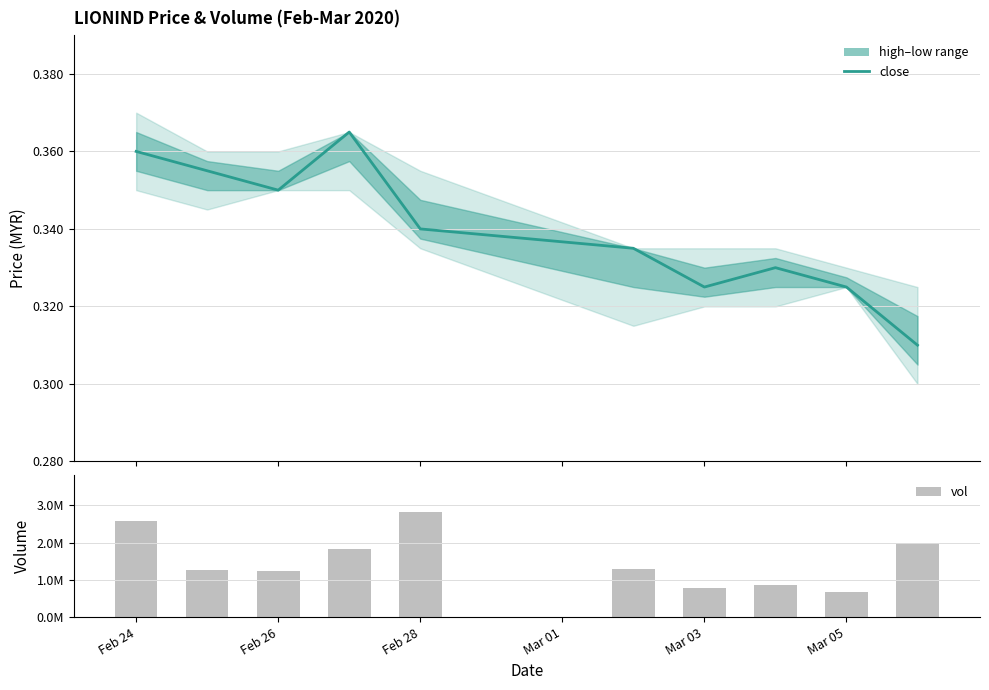

How many groups of bars are there?

10